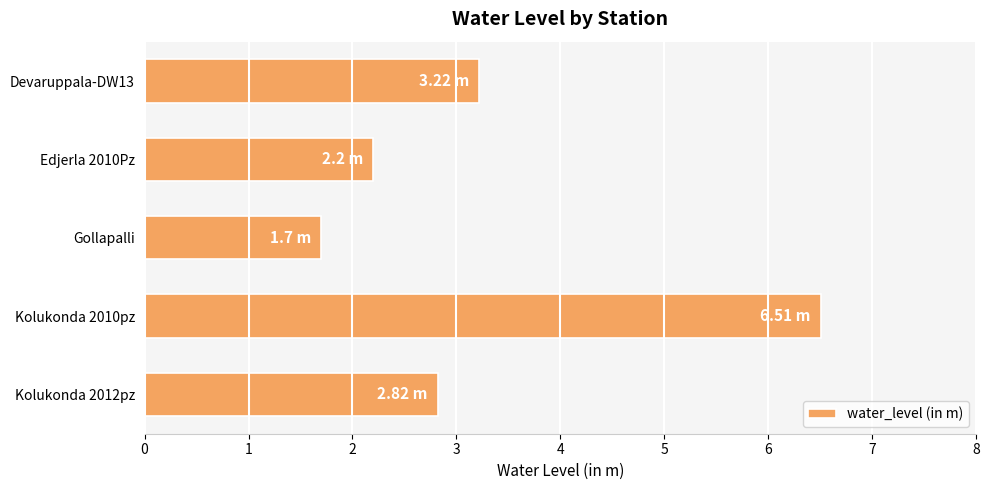

What is the difference between the values at Kolukonda 2010pz and Edjerla 2010Pz?

4.3